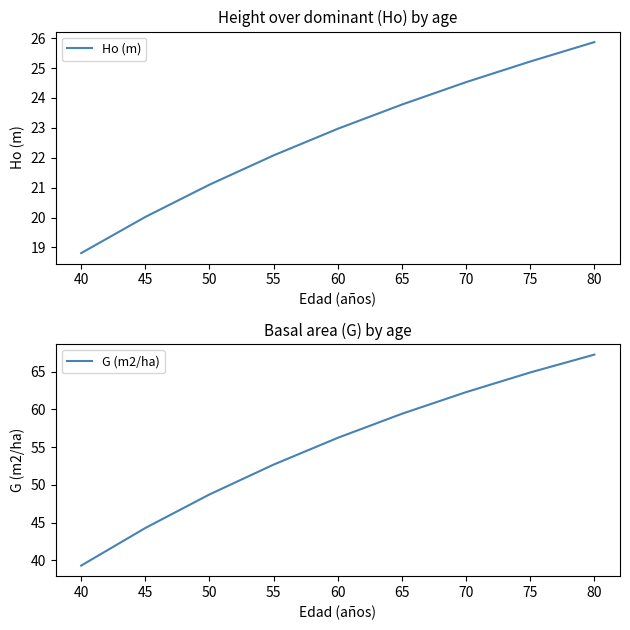

What is the sum of all Ho (m) values?

204.4